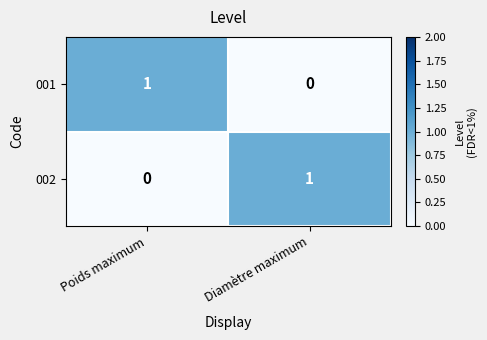

Reading left to right, extract all data points from this chart.

001: 1	0
002: 0	1